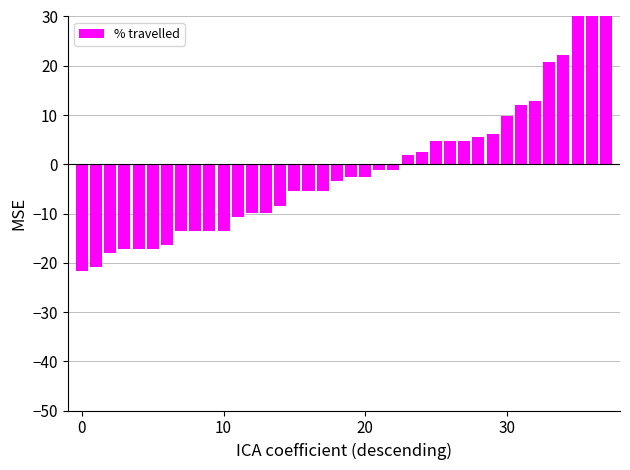

What is the greatest value displayed?

50.0